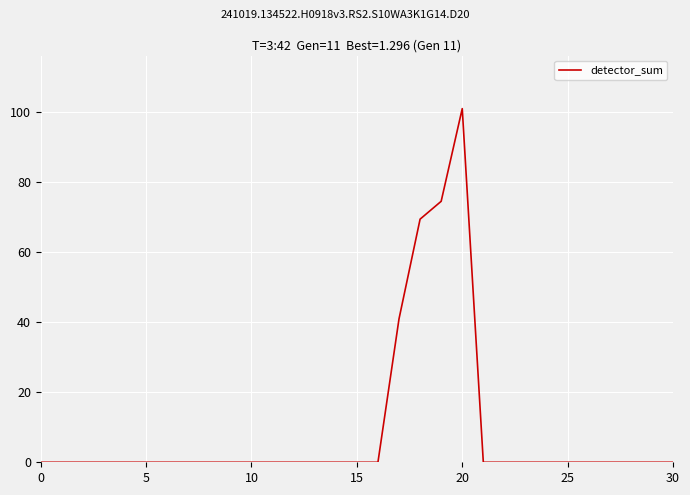

What is the maximum value shown in the chart?

101.1